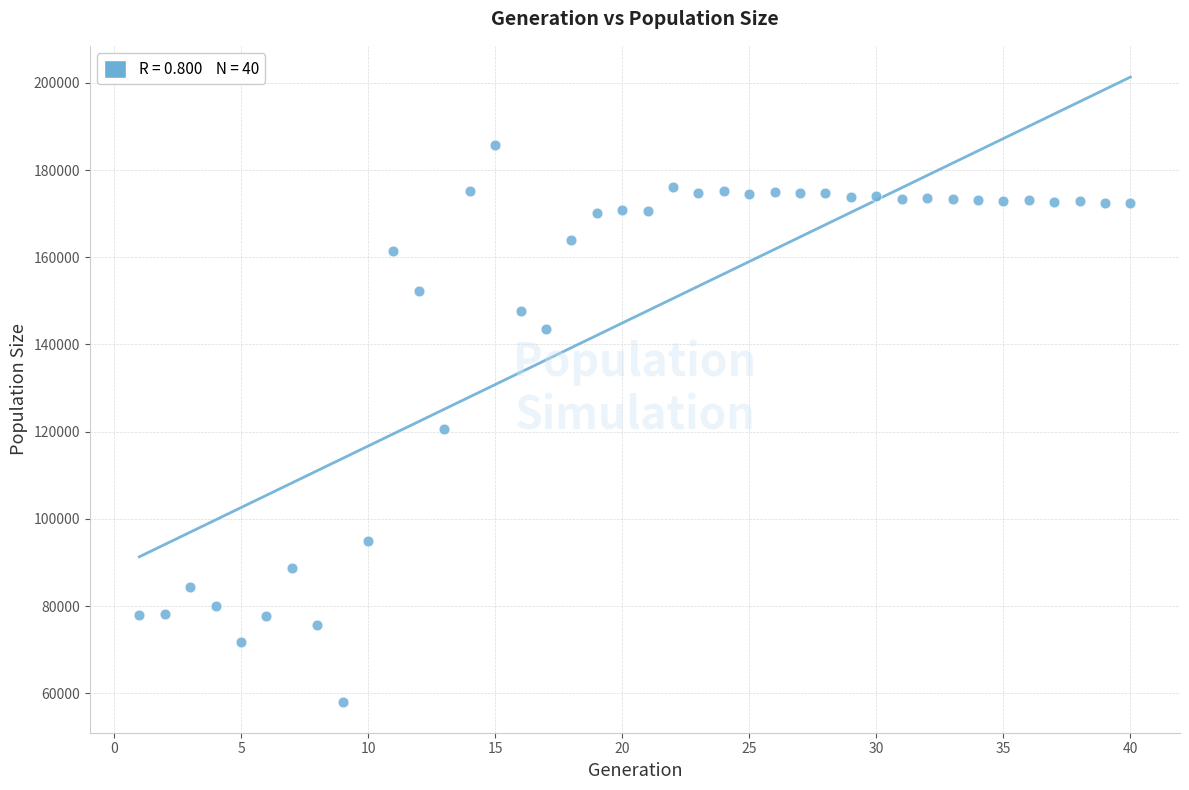

What is the range of X values (max minus min)?

39